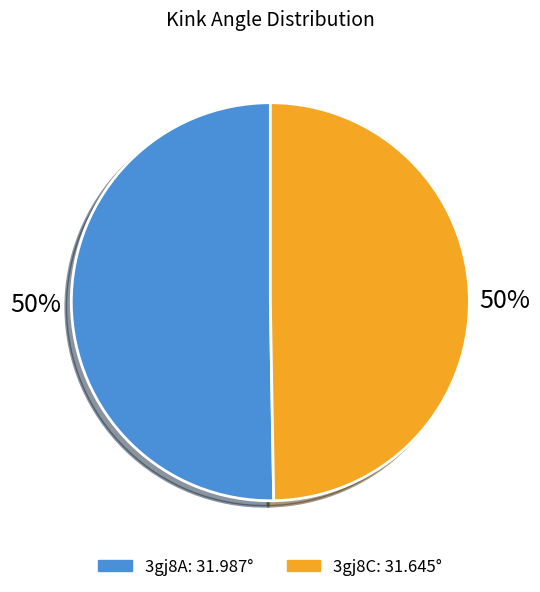

How much of the chart is everything except 3gj8C?

50.3%